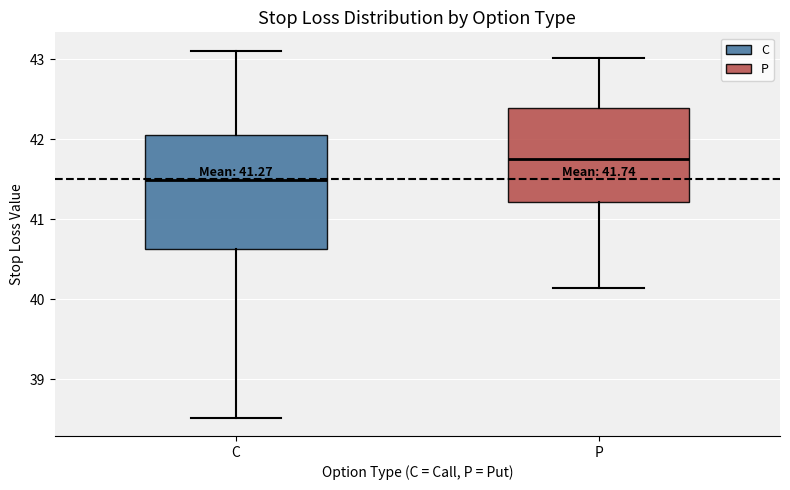

Which box is the tallest, from its lower edge to its upper edge?

C